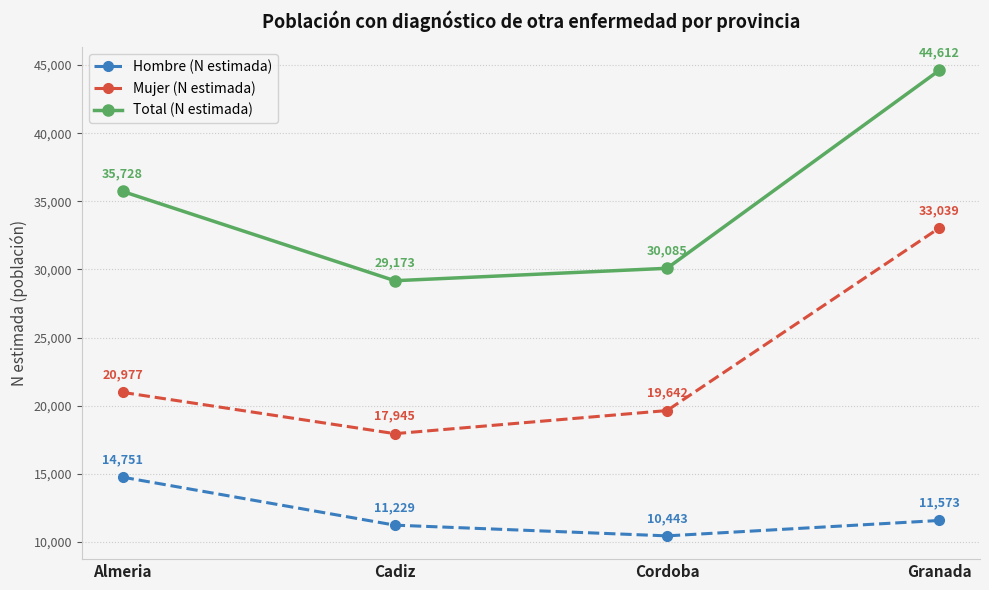

List the series in order of their overall mean, lowest first.

Hombre (N estimada), Mujer (N estimada), Total (N estimada)